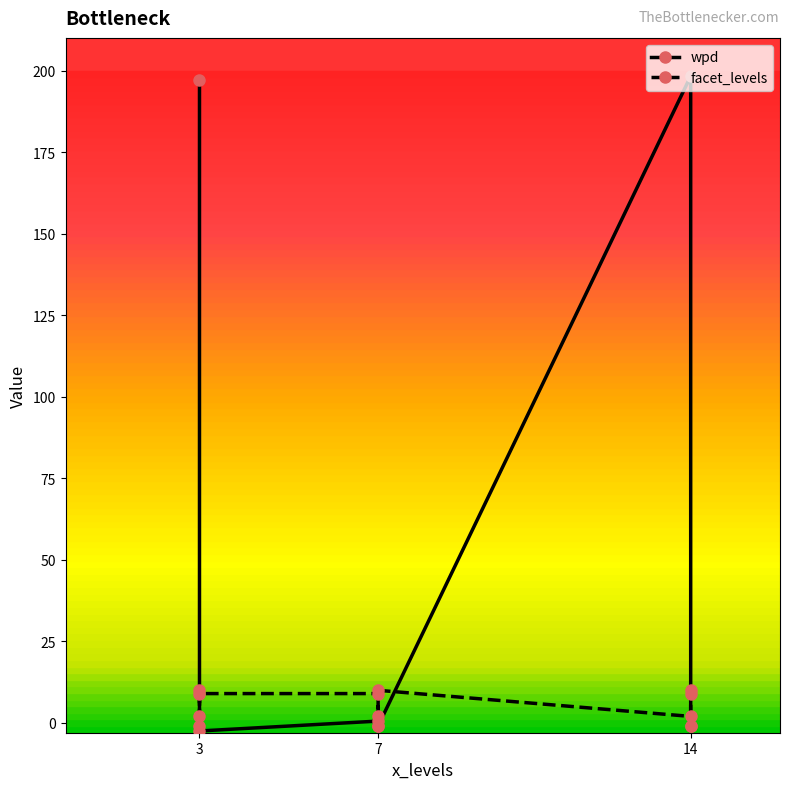

At which label is wpd closest to 97?

7